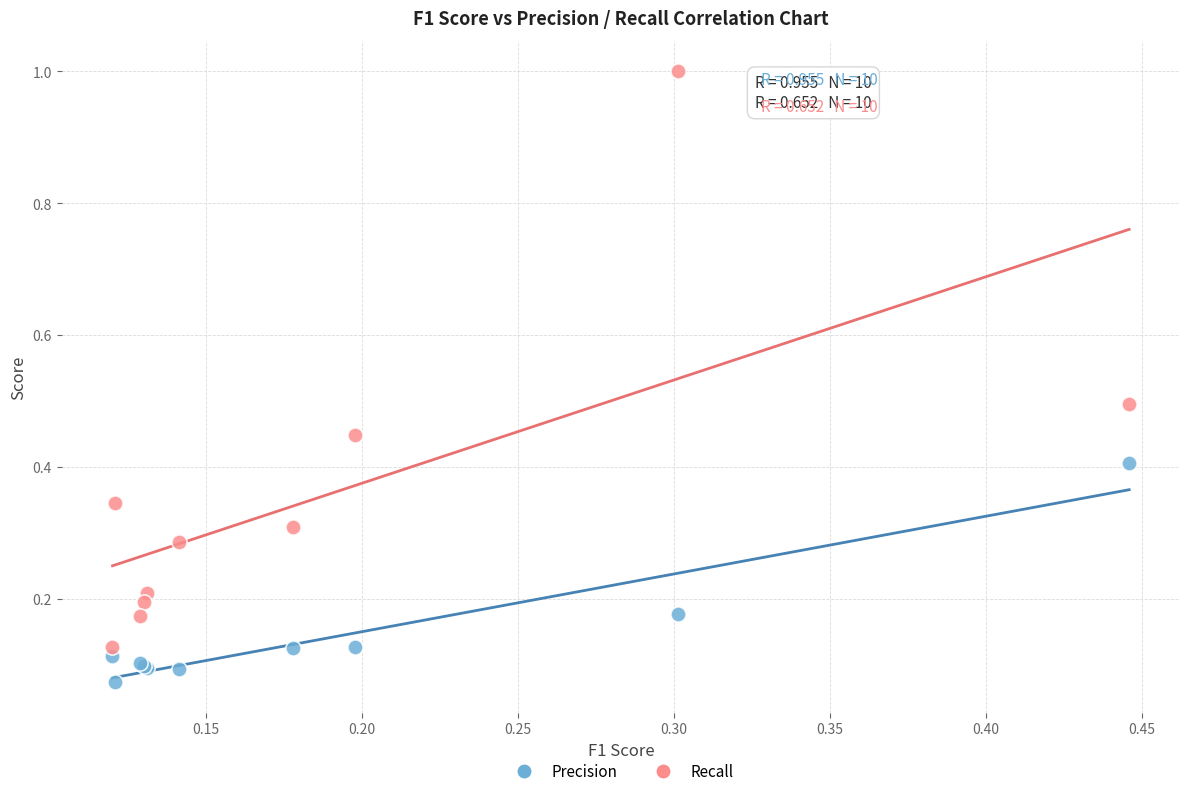

Which series contains the highest Y value?

Recall